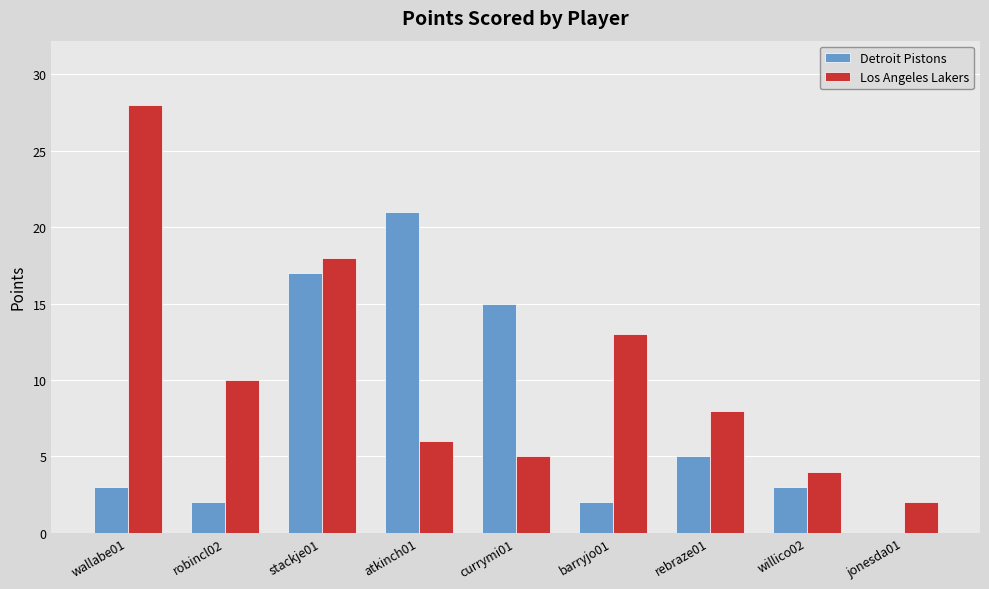

True or false: Los Angeles Lakers has a value of 2 at jonesda01.

True